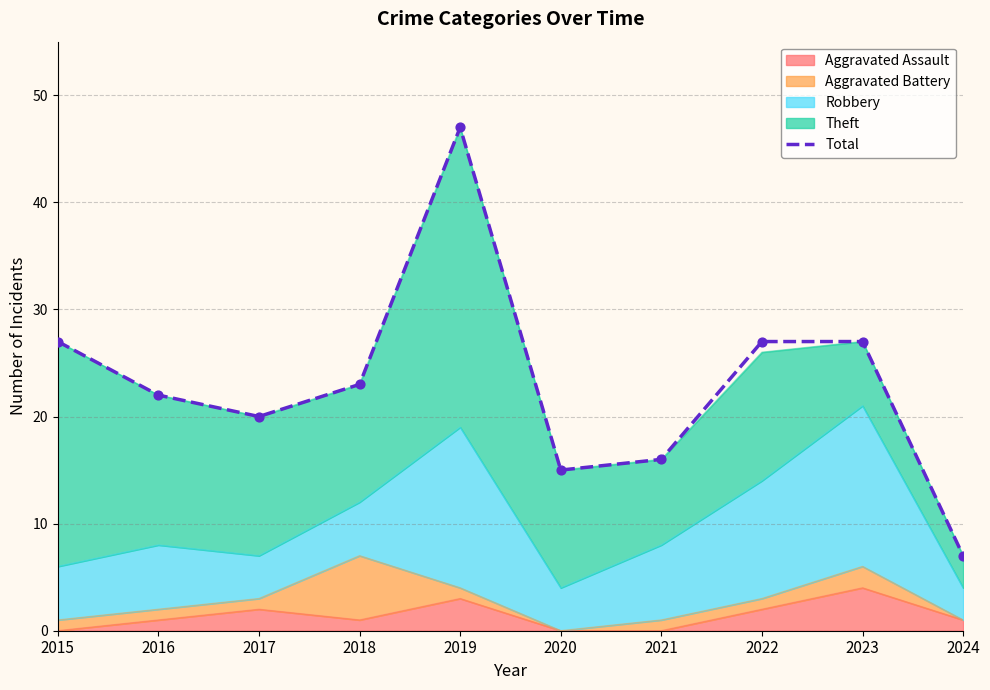

What is the ratio of the value at 2017 to the value at 2020?

1.3